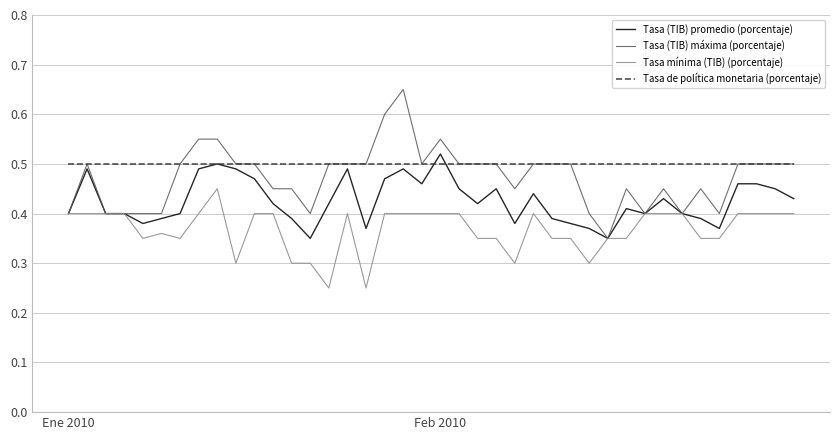

Count the number of categories in the chart.

40